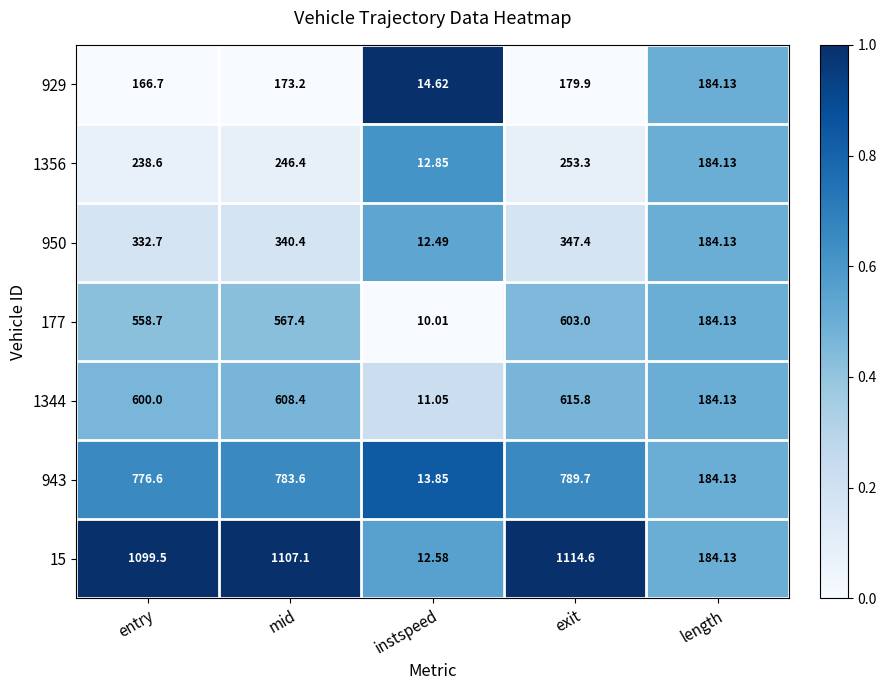

Which category has the highest value in the 1344 series?

exit